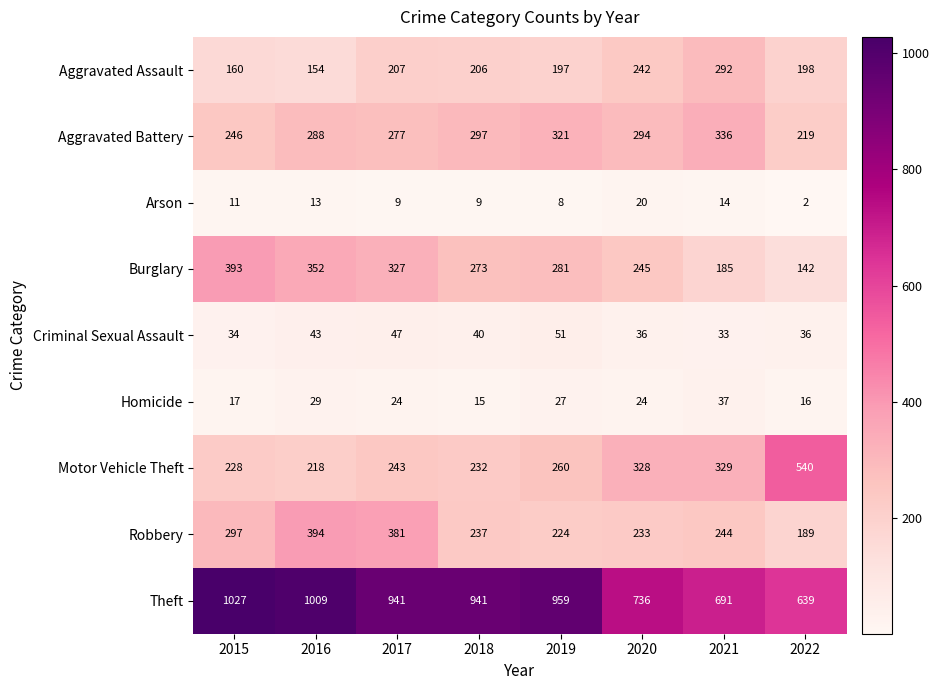

At which label is Robbery closest to 291?

2015